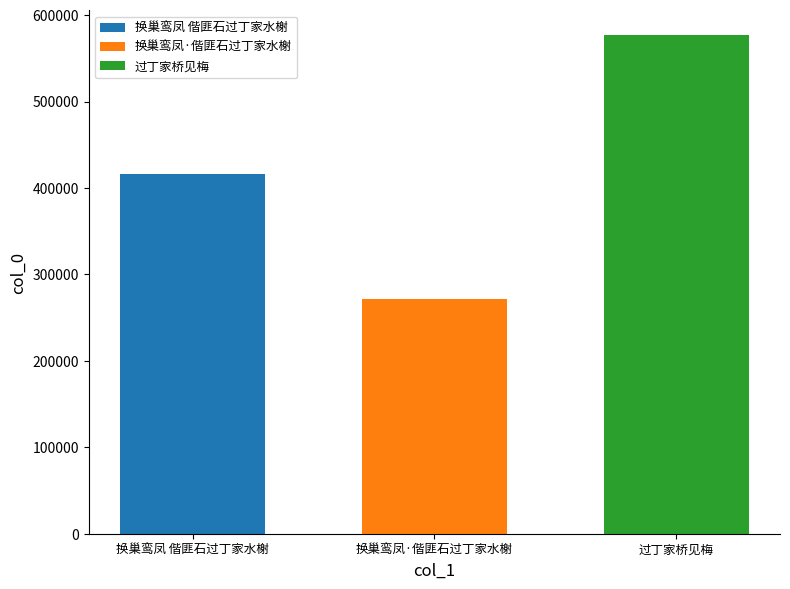

Does the chart contain stacked bars?

No